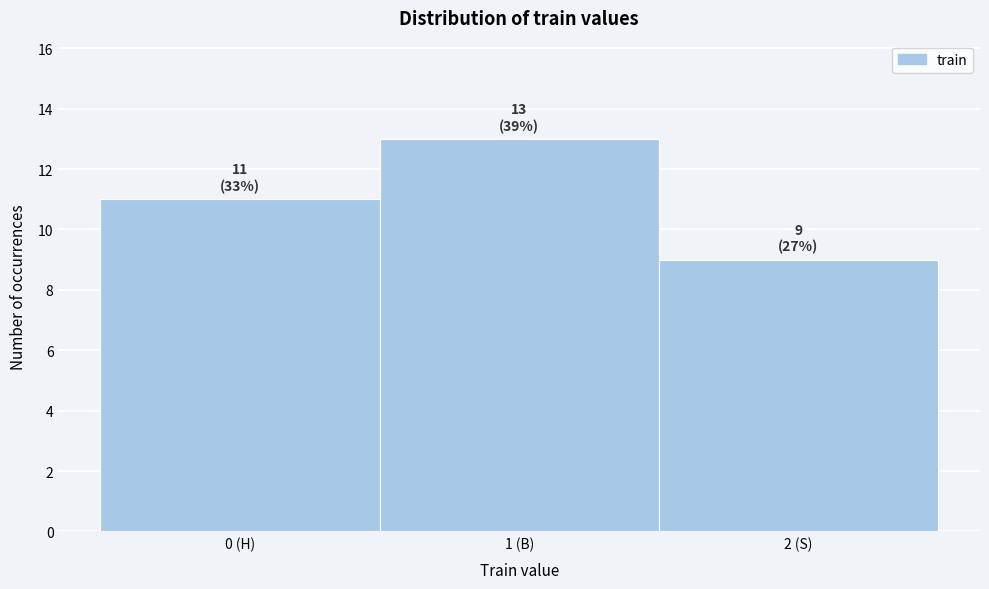

Reading left to right, extract all data points from this chart.

0 (H)=11	1 (B)=13	2 (S)=9